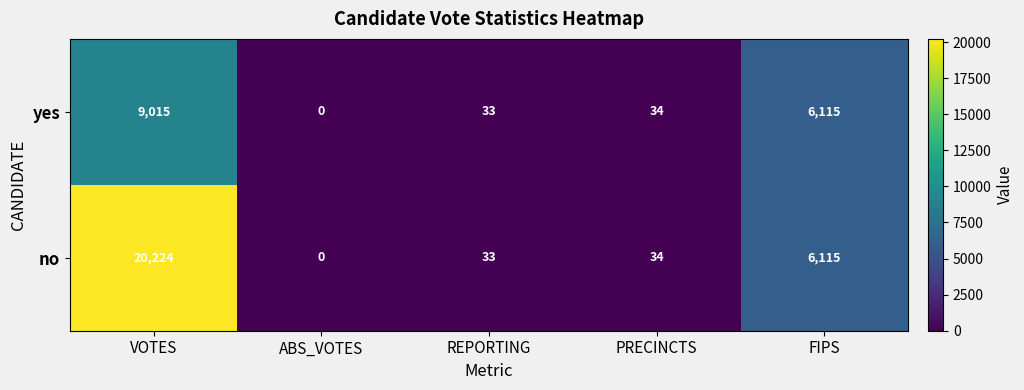

What is the sum of the no values at ABS_VOTES and VOTES?

20224